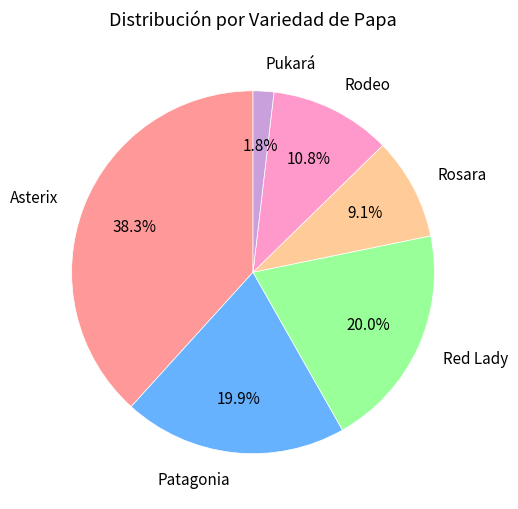

What is the smallest slice in the pie chart?

Pukará